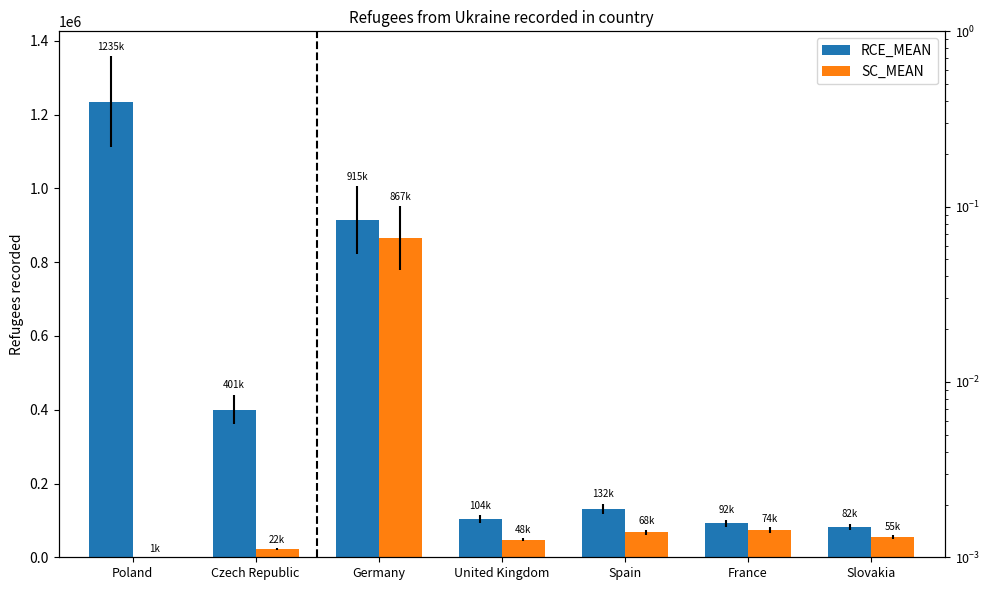

At how many categories does at least one series exceed 395159?

3